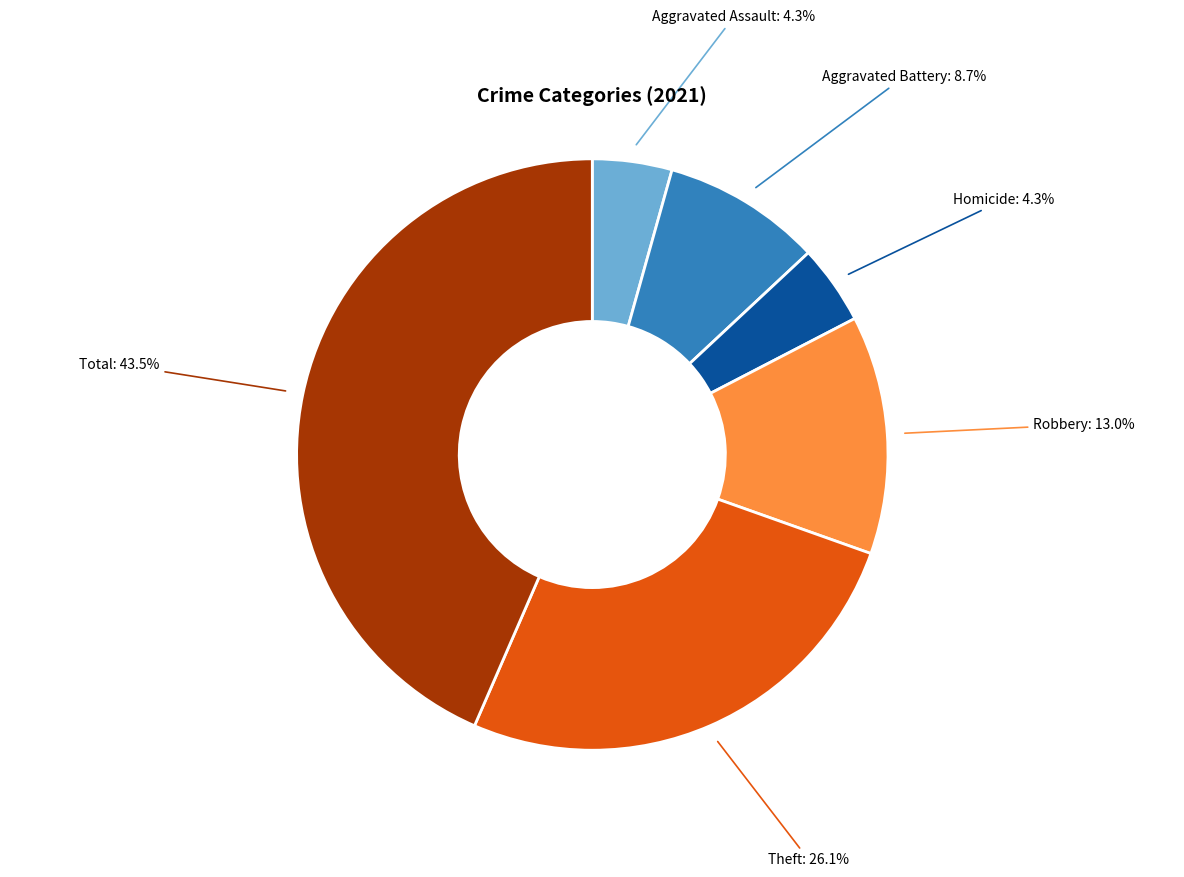

Which category has the biggest portion of the pie?

Total